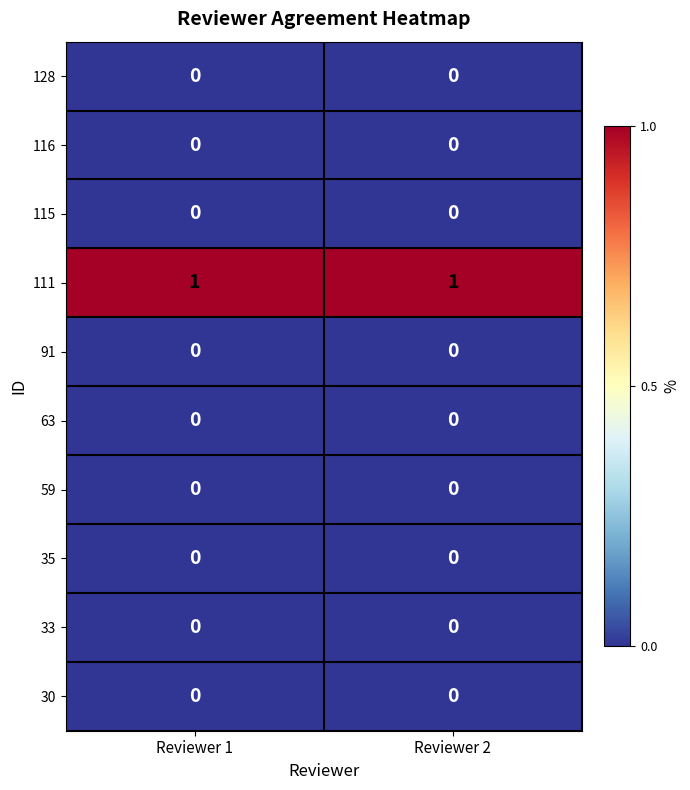

Which series has the largest total across all categories?

111